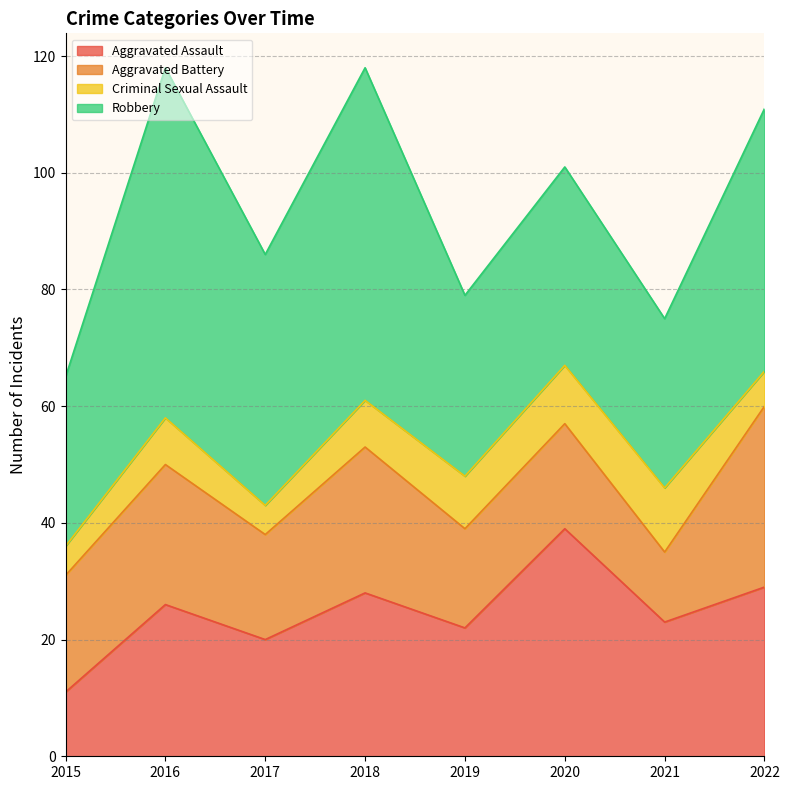

True or false: Aggravated Assault and Aggravated Battery intersect in this chart.

True